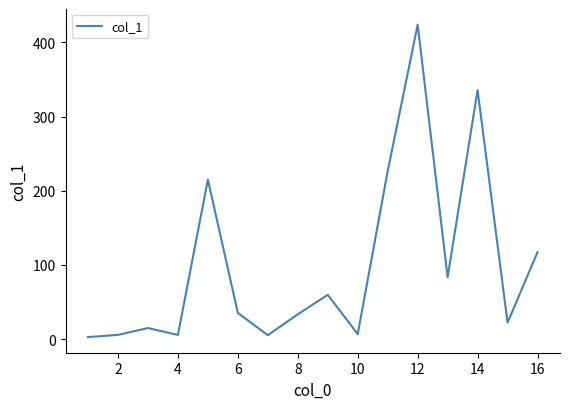

What is the maximum value shown in the chart?

424.0